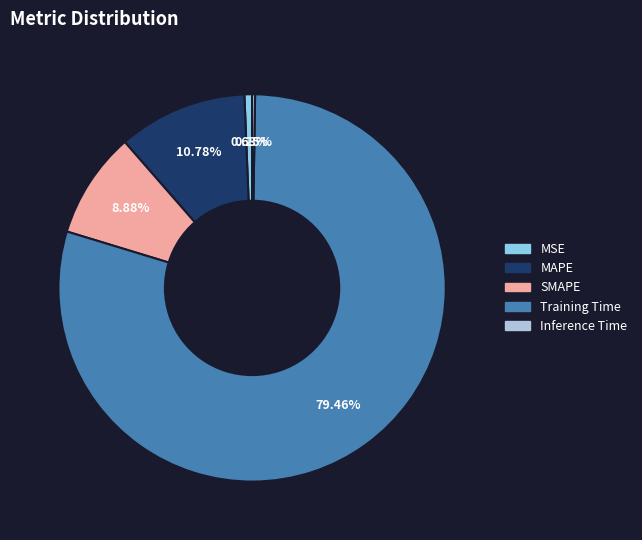

True or false: MAPE accounts for 20% of the total.

False